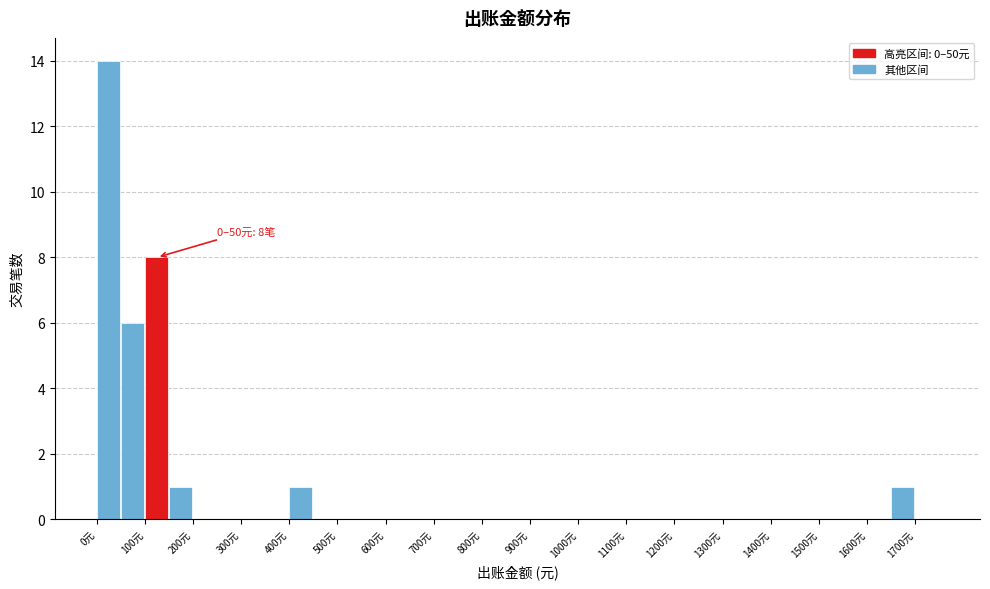

Which range on the x-axis has the tallest bar?

0 to 50